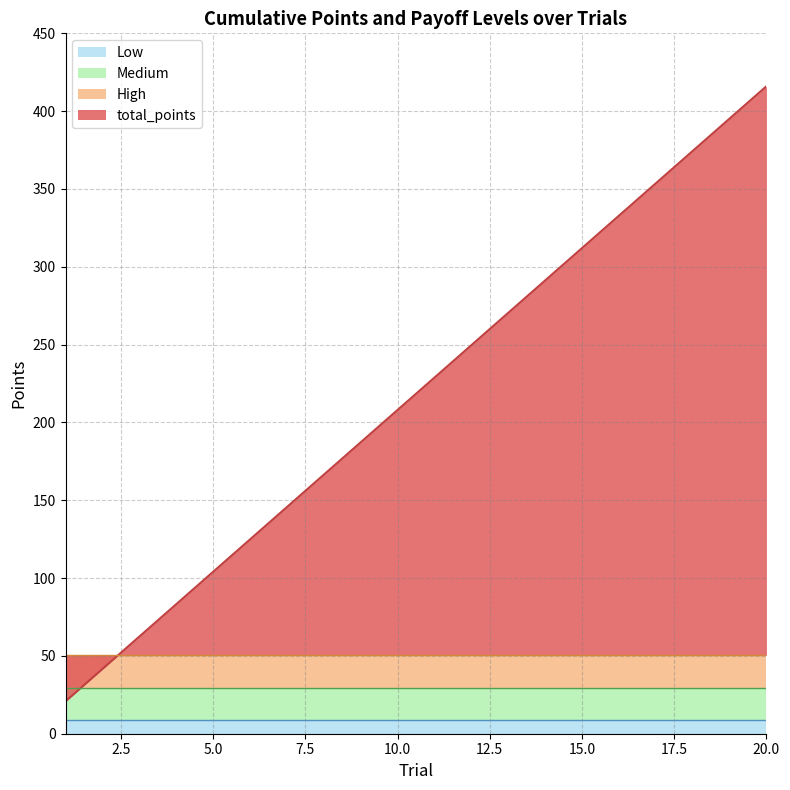

At how many categories does at least one series exceed 17?

20